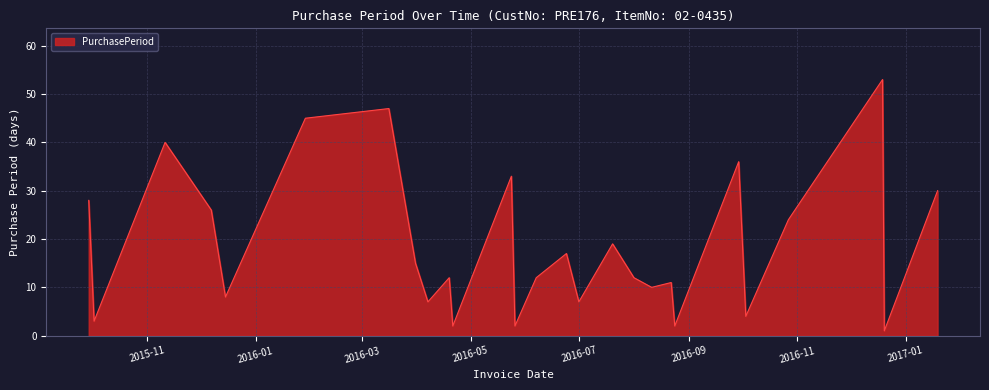

What is the maximum value shown in the chart?

53